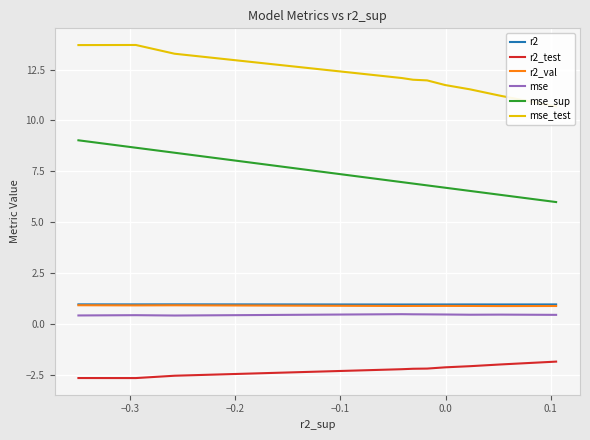

True or false: r2_test and mse cross at least once.

False